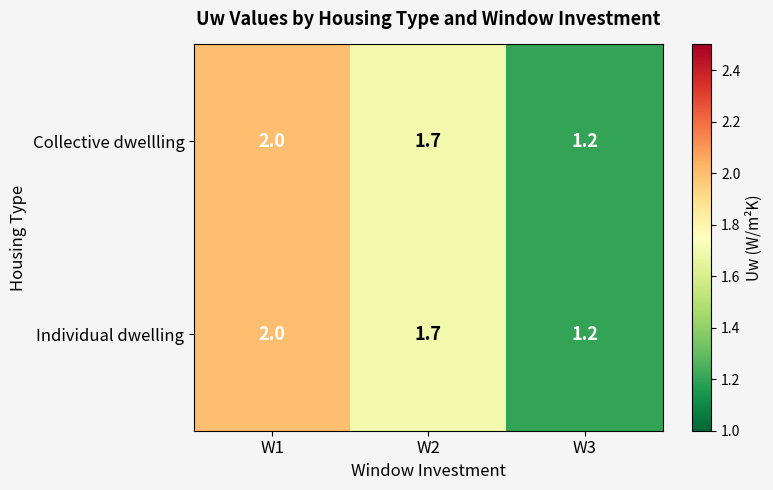

Is the value of Collective dwellling at W1 greater than the value of Individual dwelling at W2?

Yes